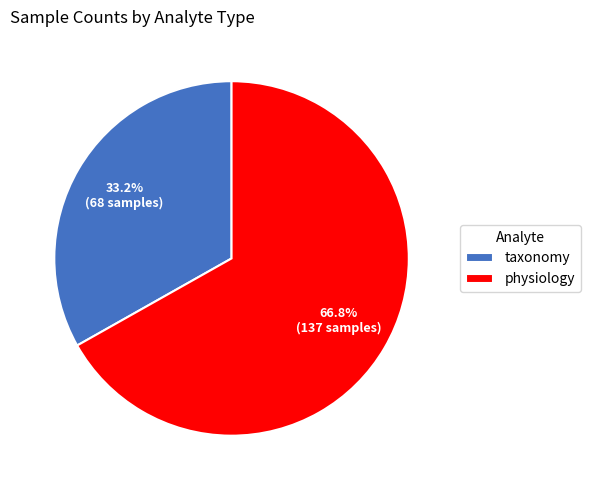

Is there a majority slice in this chart?

Yes